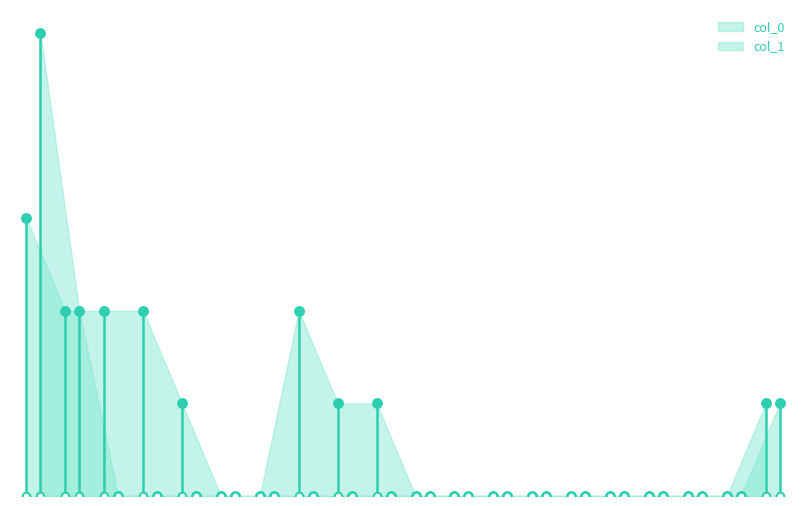

Which series has the largest total across all categories?

col_1